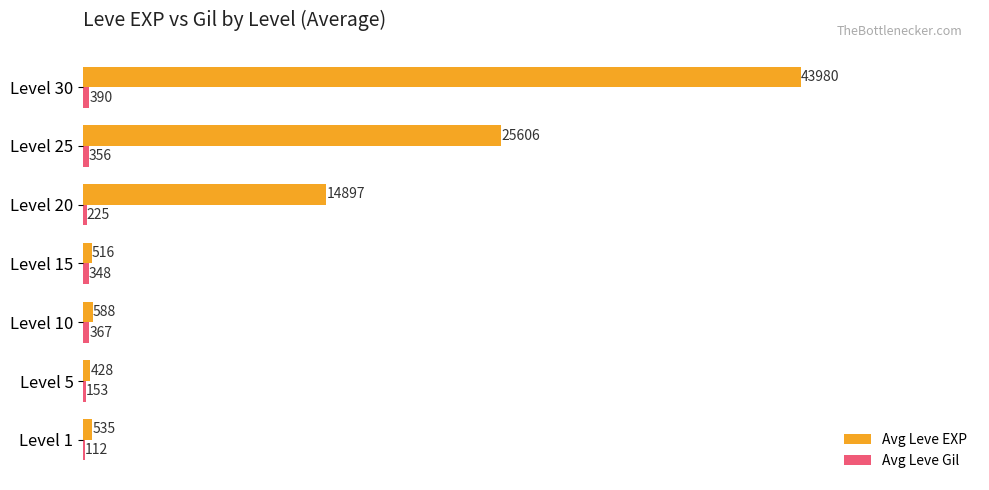

Is it true that Avg Leve EXP equals 14897 at Level 20?

True